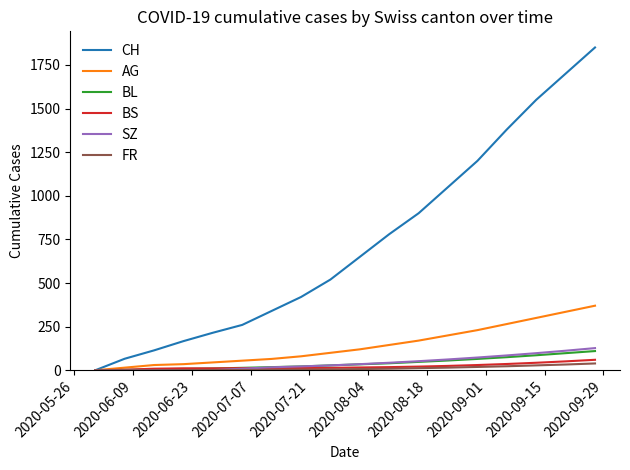

How many series are shown in this chart?

6